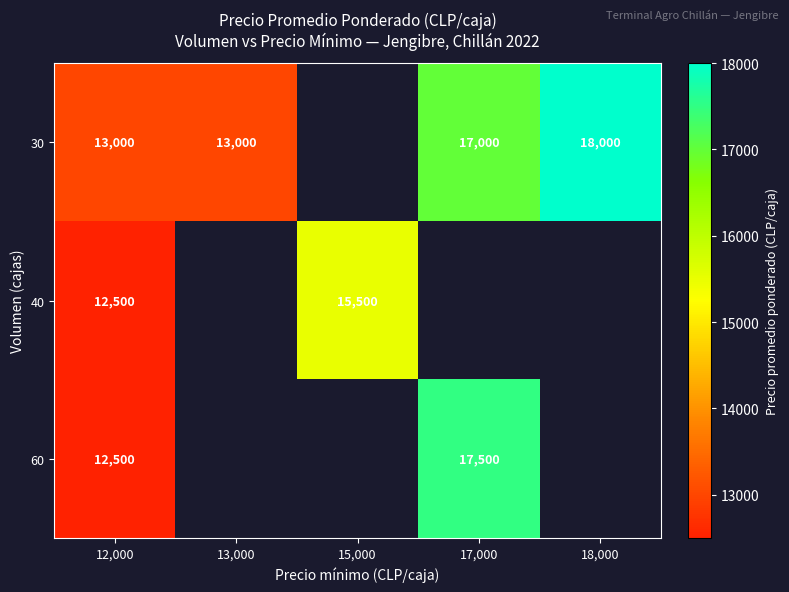

The 30 series shows 13000 at 12,000. True or false?

True